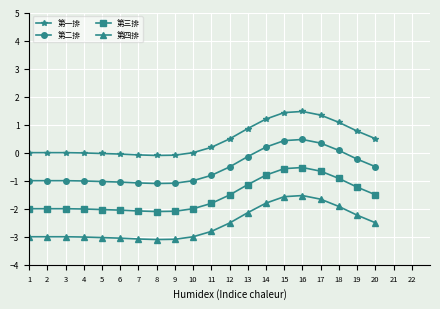

What is the average value of the 第一排 series?

0.4